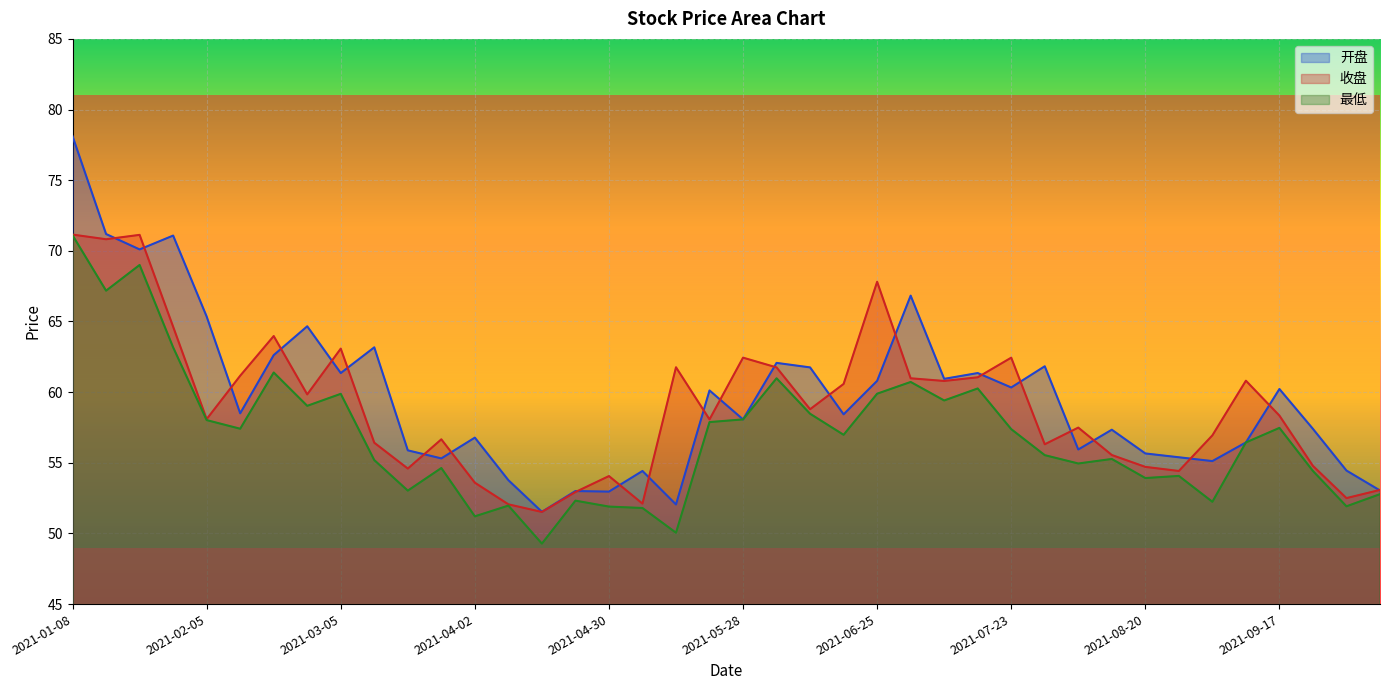

How many data points in 收盘 are above 58?

22